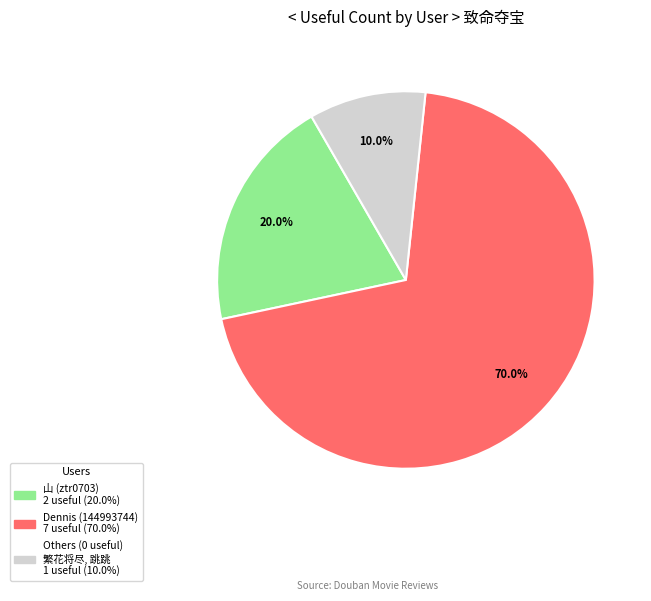

Is there any slice that represents more than half of the pie?

Yes